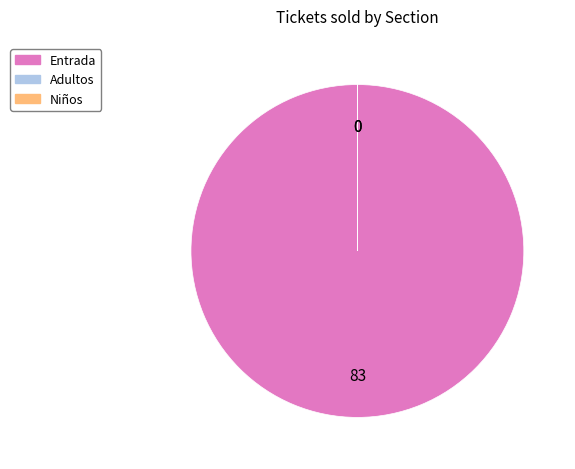

Which slice represents more than half of the pie?

Entrada